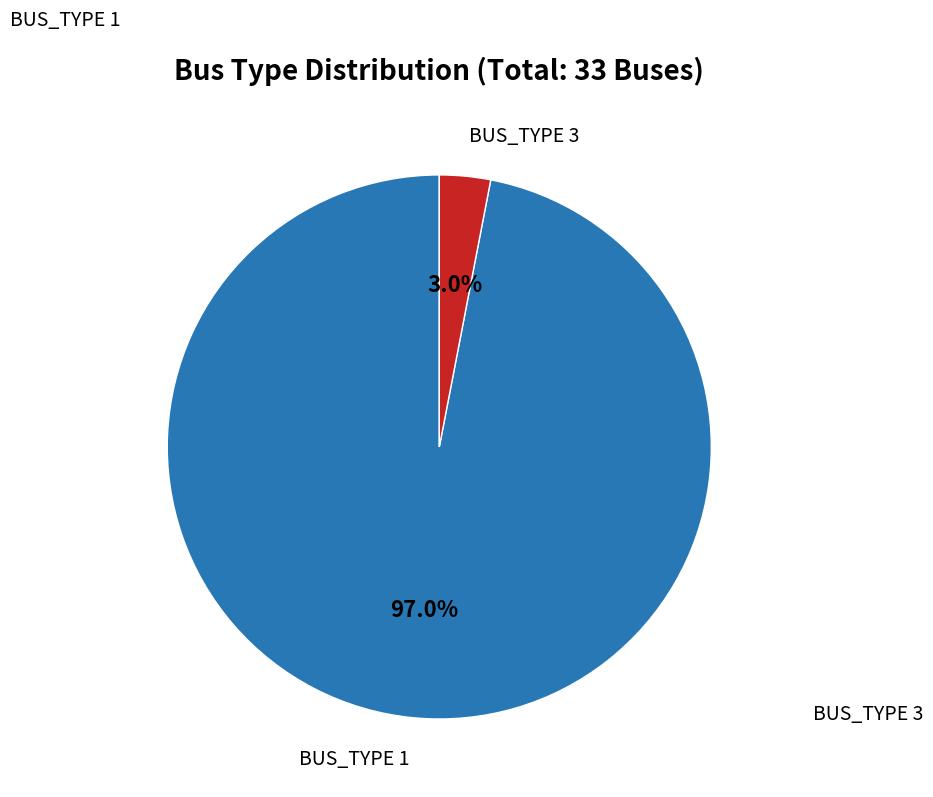

Does any single category account for the majority?

Yes